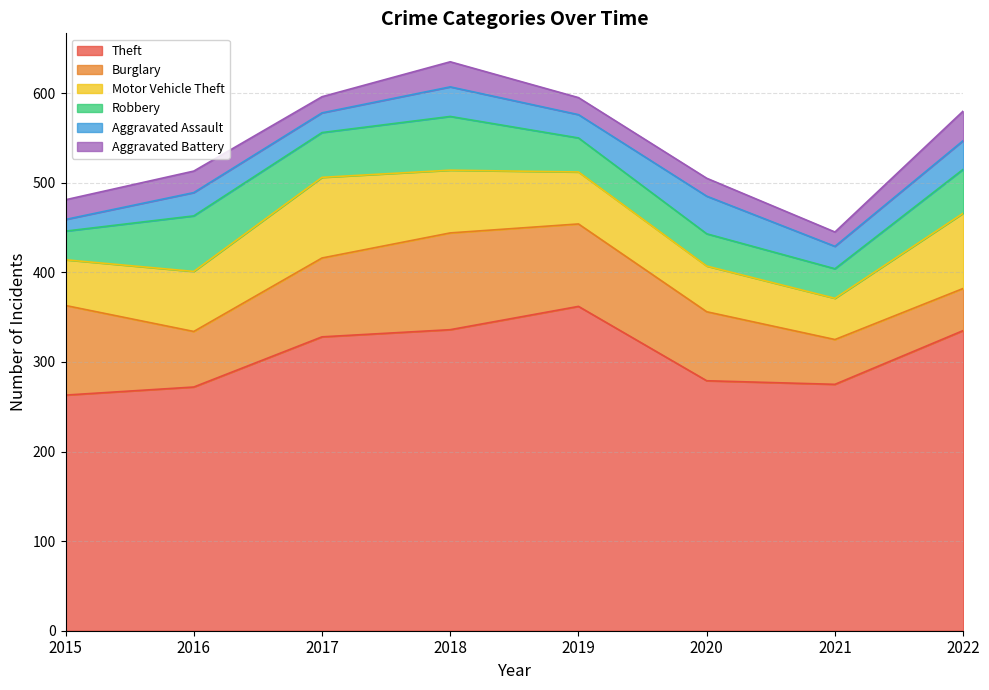

Does the chart display data point markers on the line(s)?

No